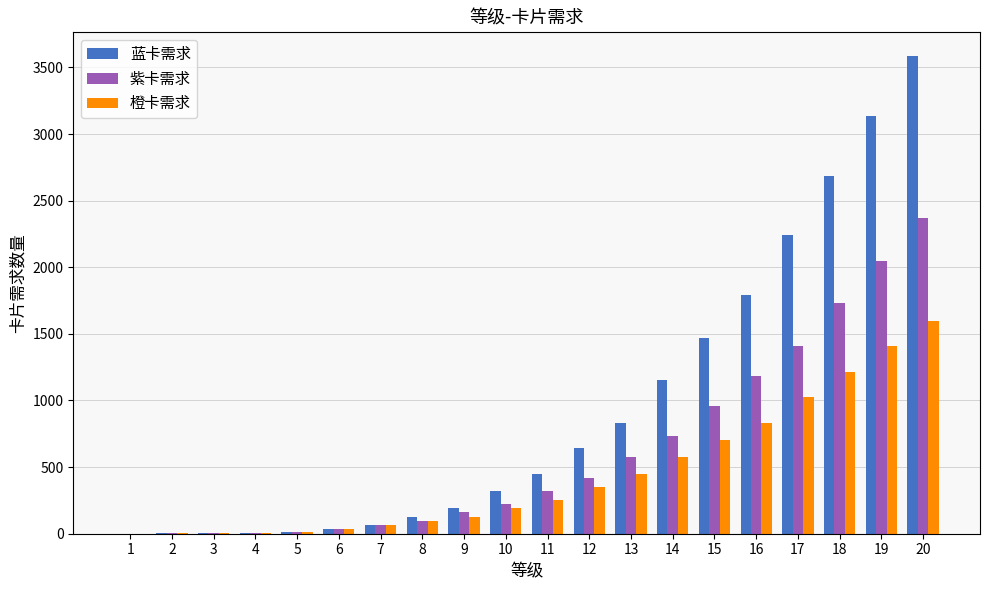

How many categories are shown in the chart?

20